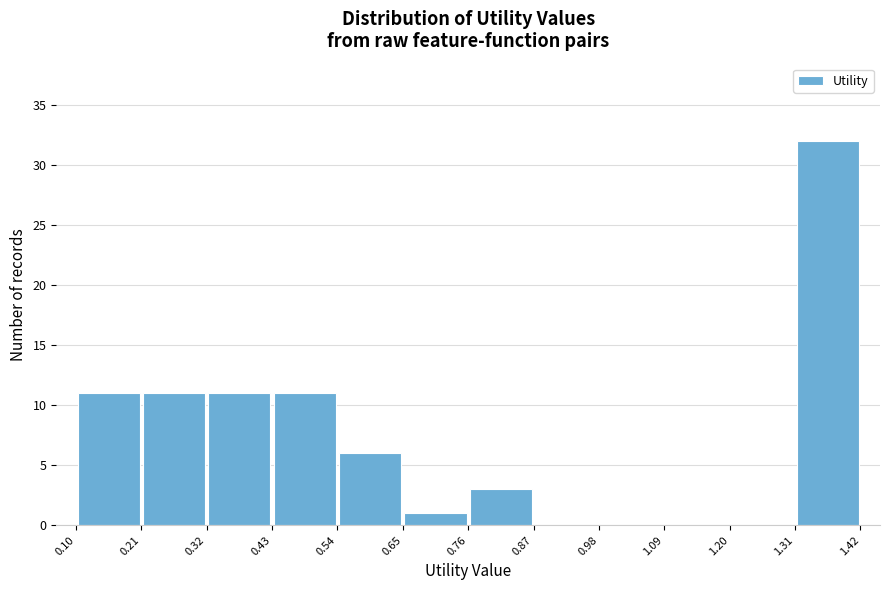

How tall is the bar that spans 0.21 to 0.32 on the x-axis? The values are not printed on the chart, so give them approximately, as read against the axis.

11